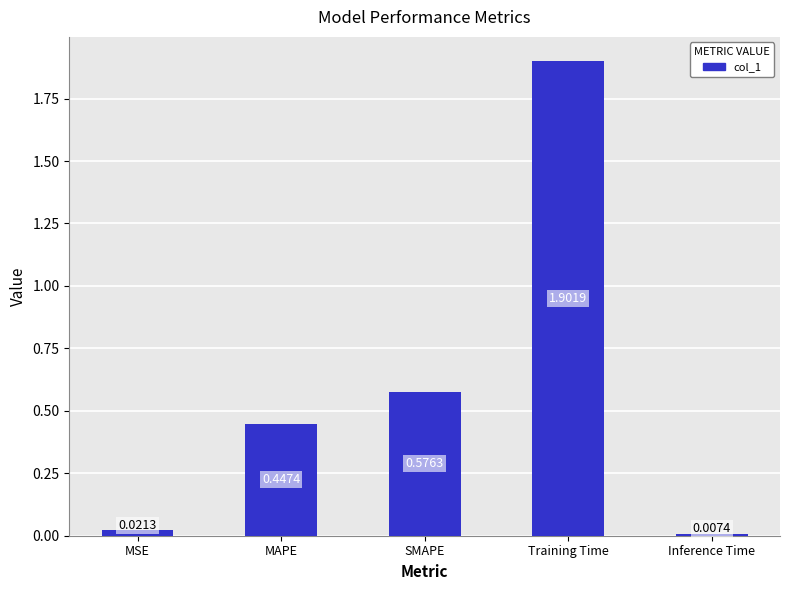

What is the sum of the values at Inference Time and MAPE?

0.5